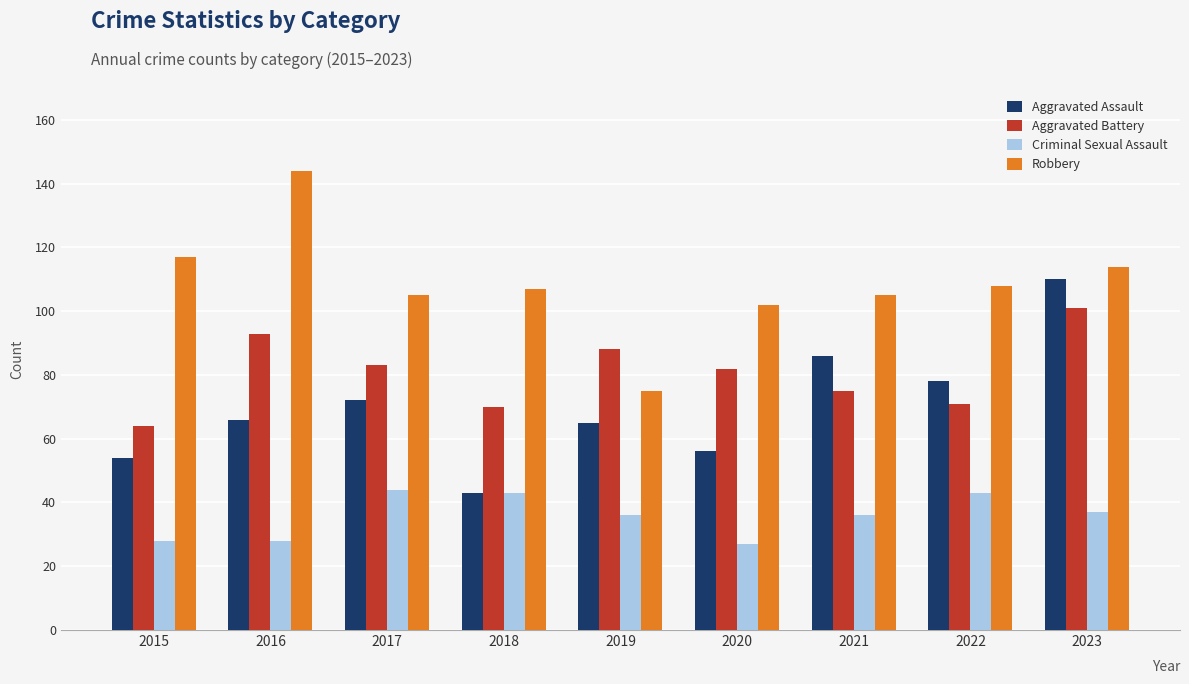

Reading left to right, what are all the values shown in this chart?

Aggravated Assault: 54	66	72	43	65	56	86	78	110
Aggravated Battery: 64	93	83	70	88	82	75	71	101
Criminal Sexual Assault: 28	28	44	43	36	27	36	43	37
Robbery: 117	144	105	107	75	102	105	108	114